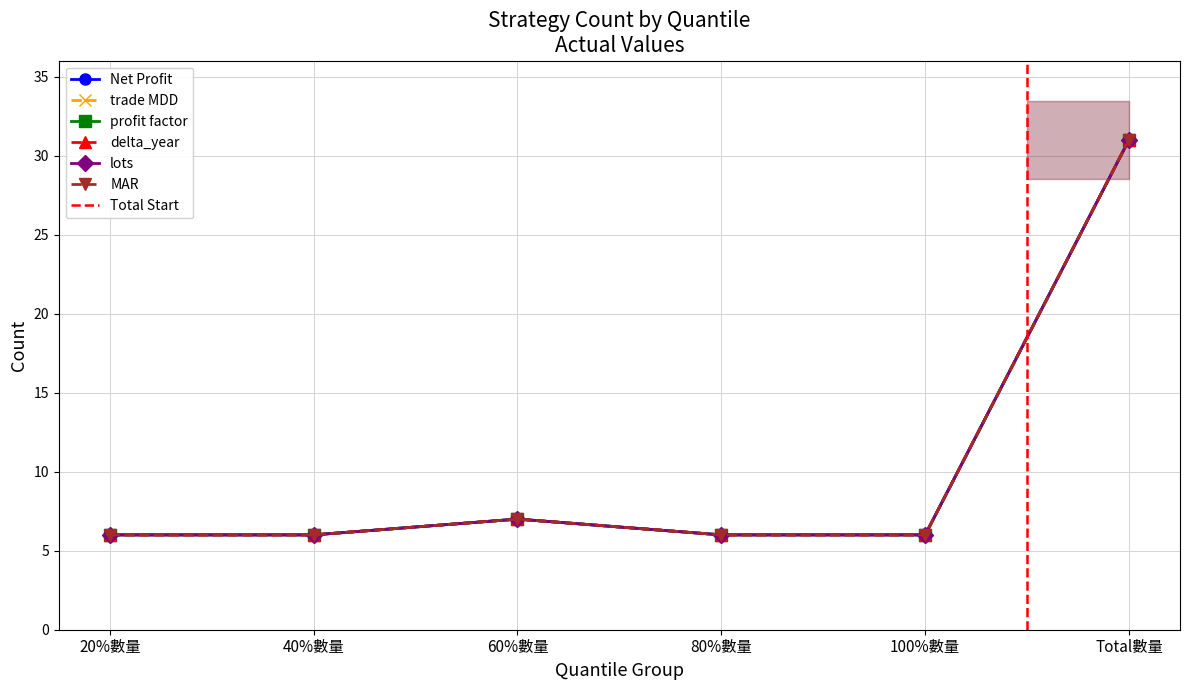

Reading right to left, list all the values displayed in this chart.

Net Profit: Total數量=31	100%數量=6	80%數量=6	60%數量=7	40%數量=6	20%數量=6
trade MDD: Total數量=31	100%數量=6	80%數量=6	60%數量=7	40%數量=6	20%數量=6
profit factor: Total數量=31	100%數量=6	80%數量=6	60%數量=7	40%數量=6	20%數量=6
delta_year: Total數量=31	100%數量=6	80%數量=6	60%數量=7	40%數量=6	20%數量=6
lots: Total數量=31	100%數量=6	80%數量=6	60%數量=7	40%數量=6	20%數量=6
MAR: Total數量=31	100%數量=6	80%數量=6	60%數量=7	40%數量=6	20%數量=6